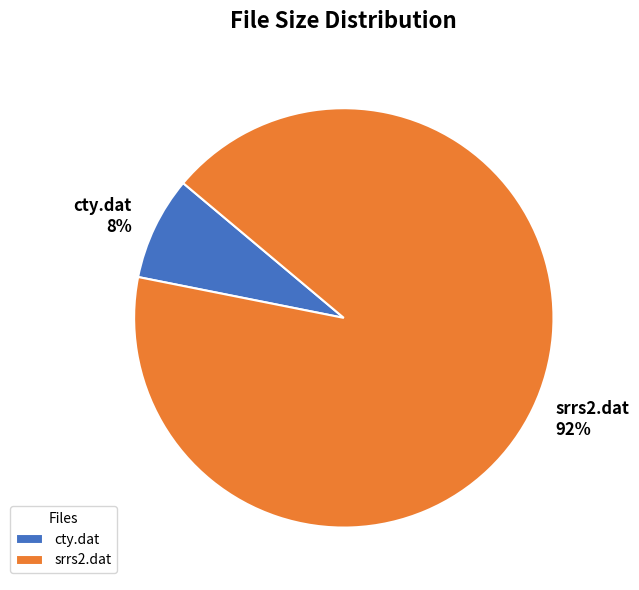

Is it true that cty.dat is 8% of the pie?

True